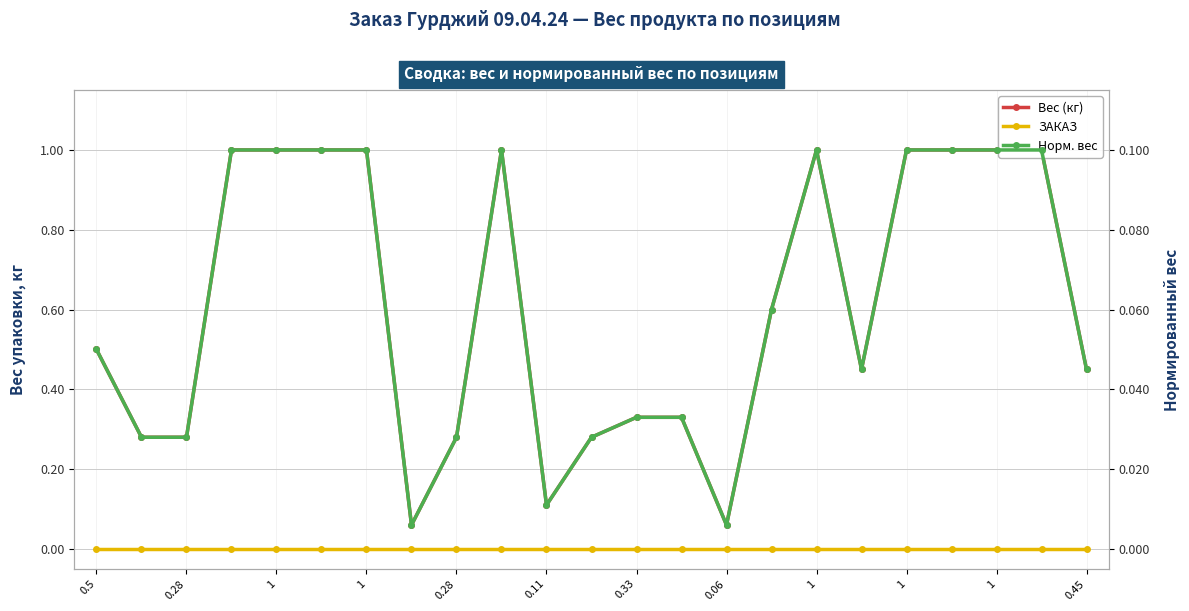

Rank the series at 1 from lowest to highest value.

ЗАКАЗ, Норм. вес, Вес (кг)